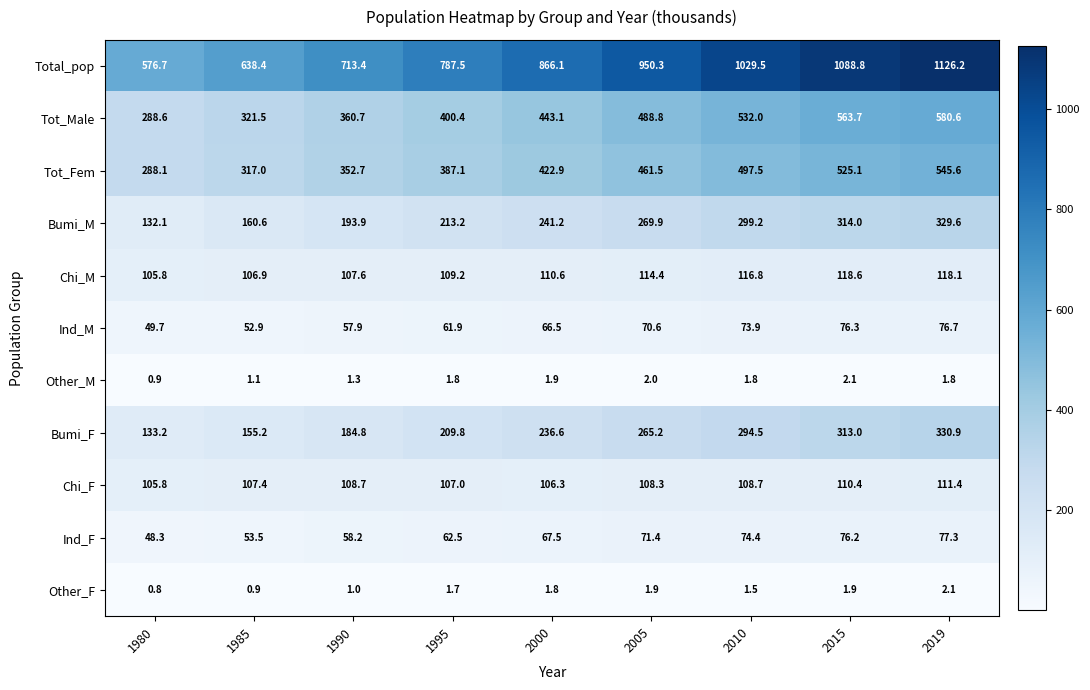

What is the sum of the Bumi_M values at 1995 and 1980?

345.3